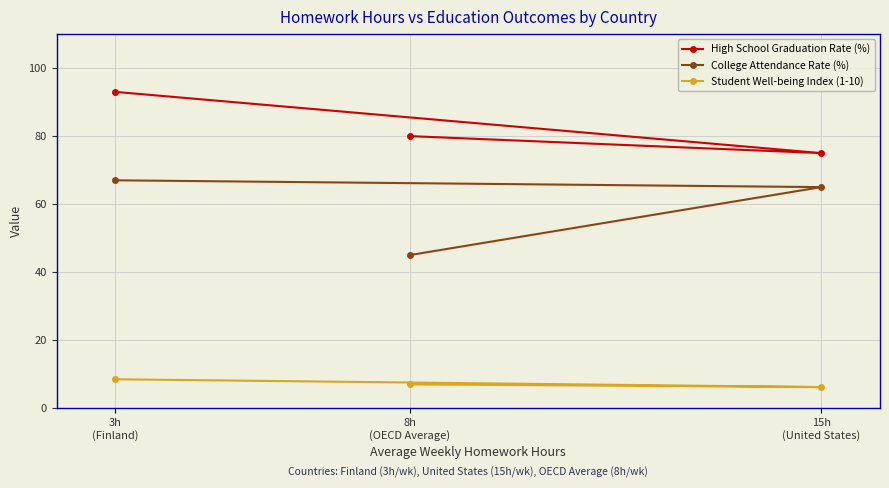

List the series in order of their overall mean, highest first.

High School Graduation Rate (%), College Attendance Rate (%), Student Well-being Index (1-10)